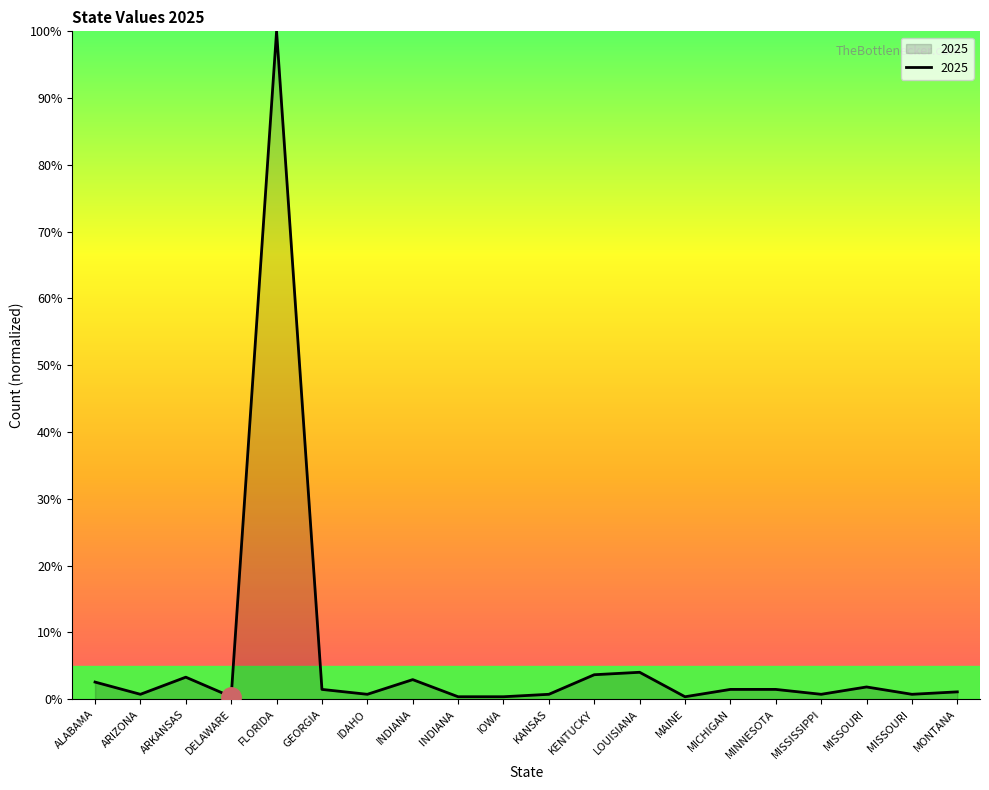

What is the greatest value displayed?

100.0